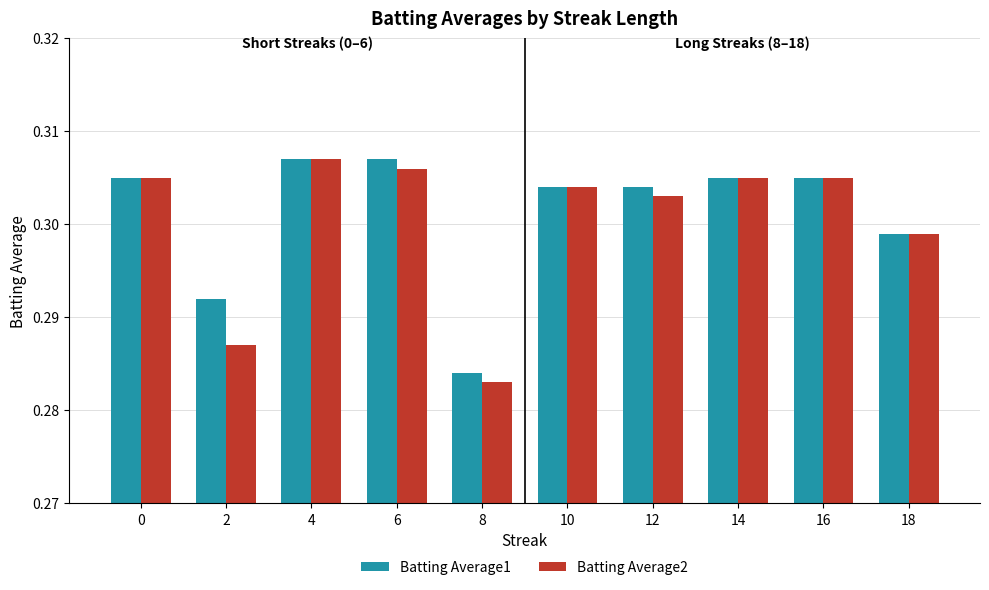

List the series in order of their overall mean, lowest first.

Batting Average2, Batting Average1